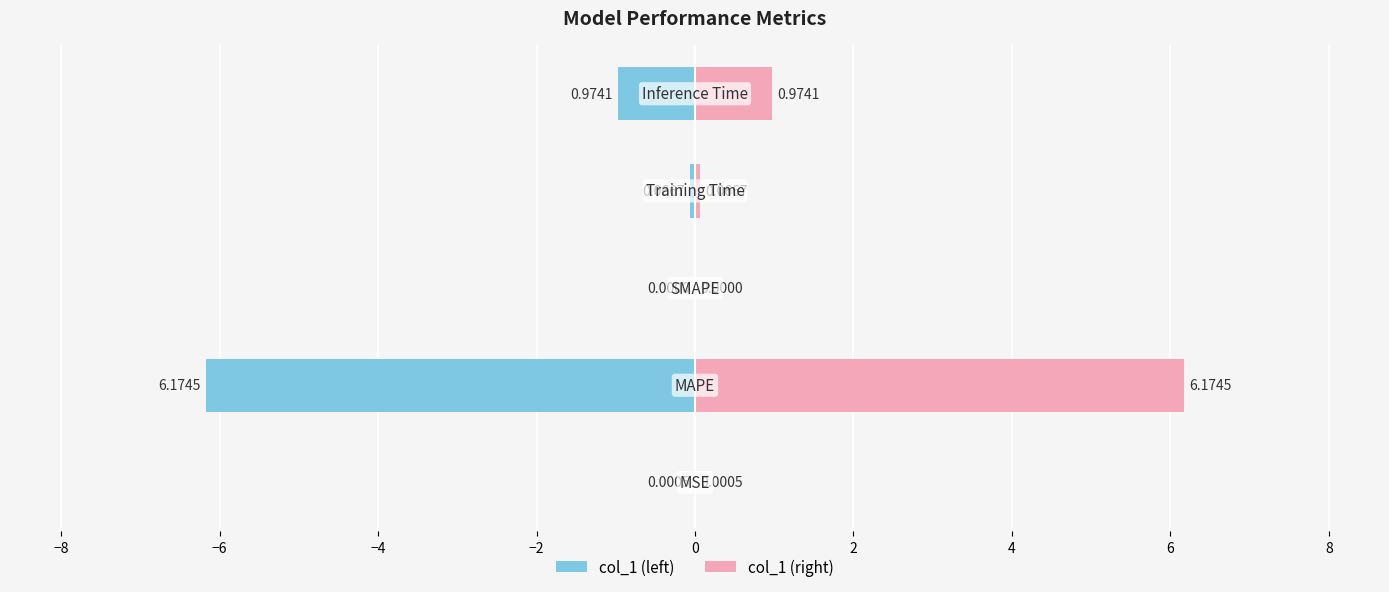

Reading left to right, what are all the values shown in this chart?

col_1 (left): -0.0	-6.2	0.0	-0.1	-1.0
col_1 (right): 0.0	6.2	0.0	0.1	1.0